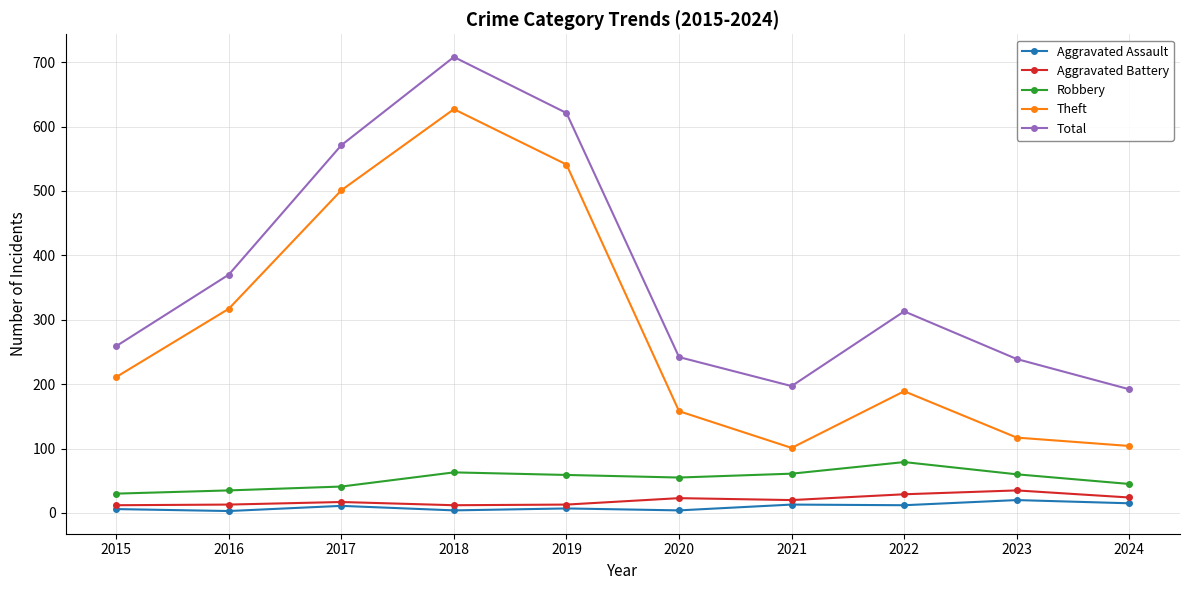

Is this an area chart (filled region under the line)?

No